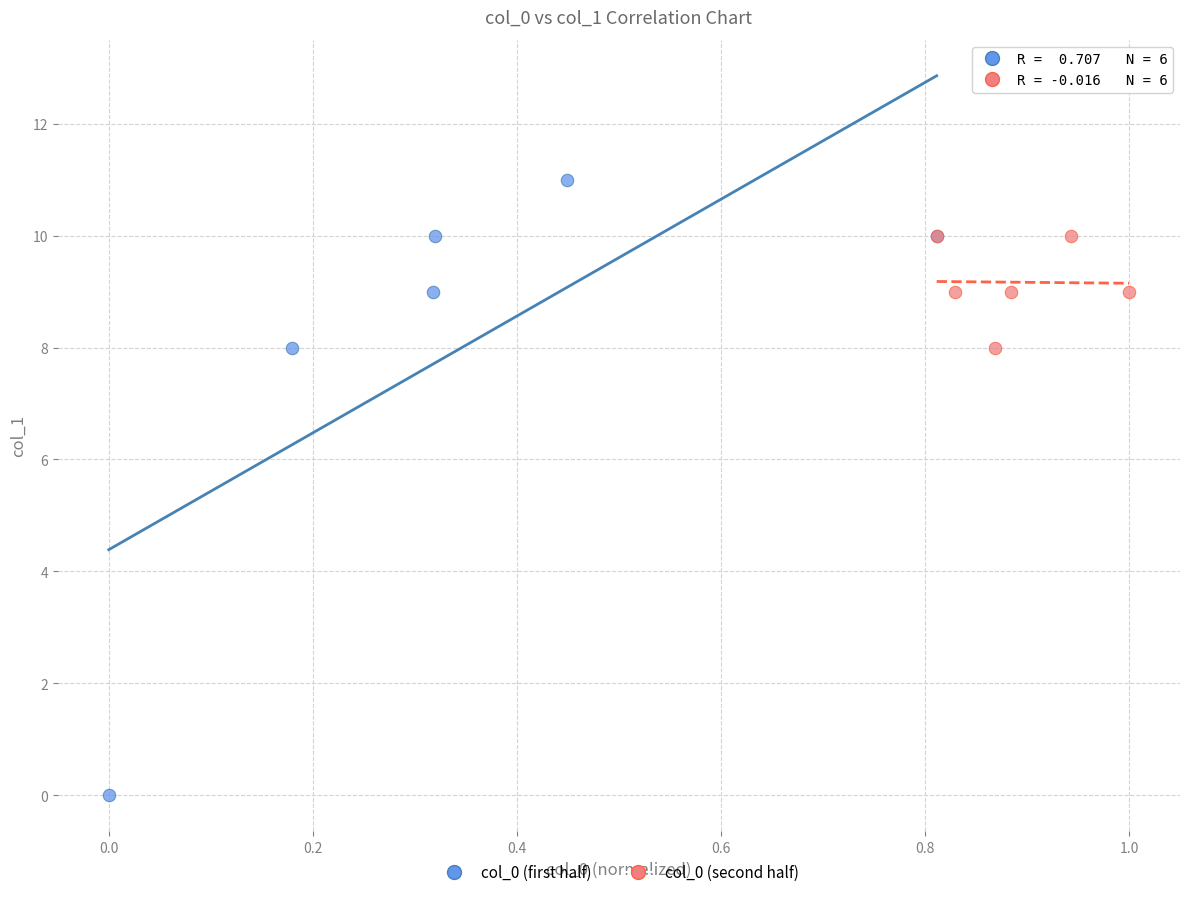

Which series contains the lowest Y value?

col_0 (first half)